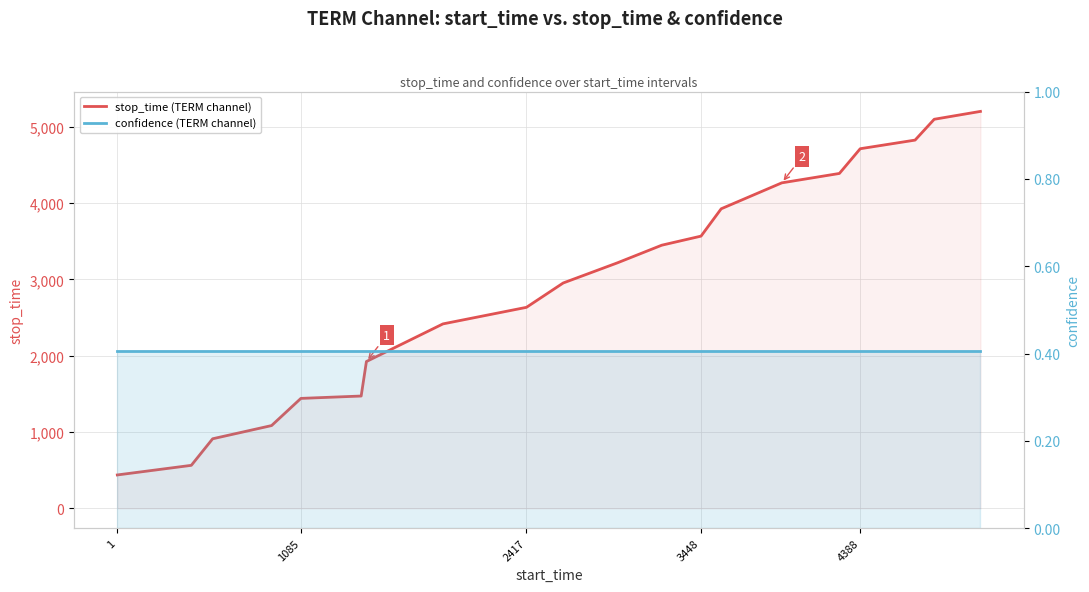

Does the chart display data point markers on the line(s)?

No